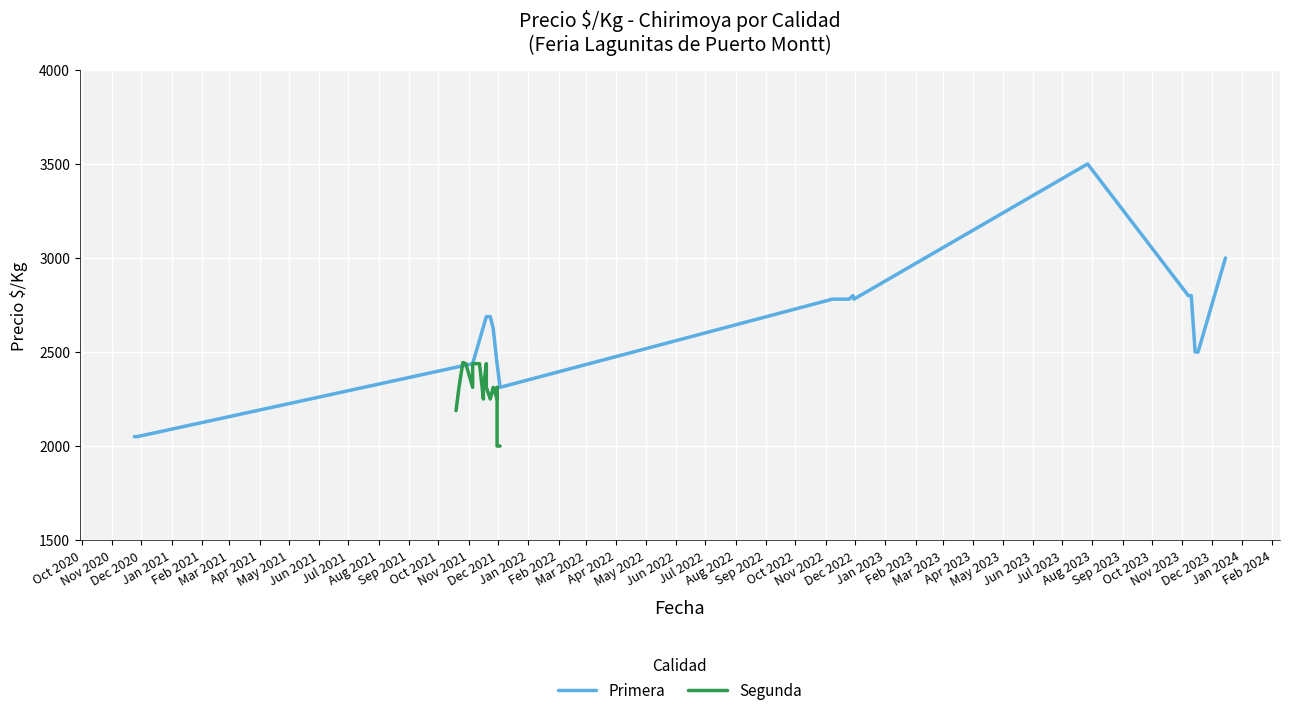

What is the label of the 19th point from the left?

Apr 2022